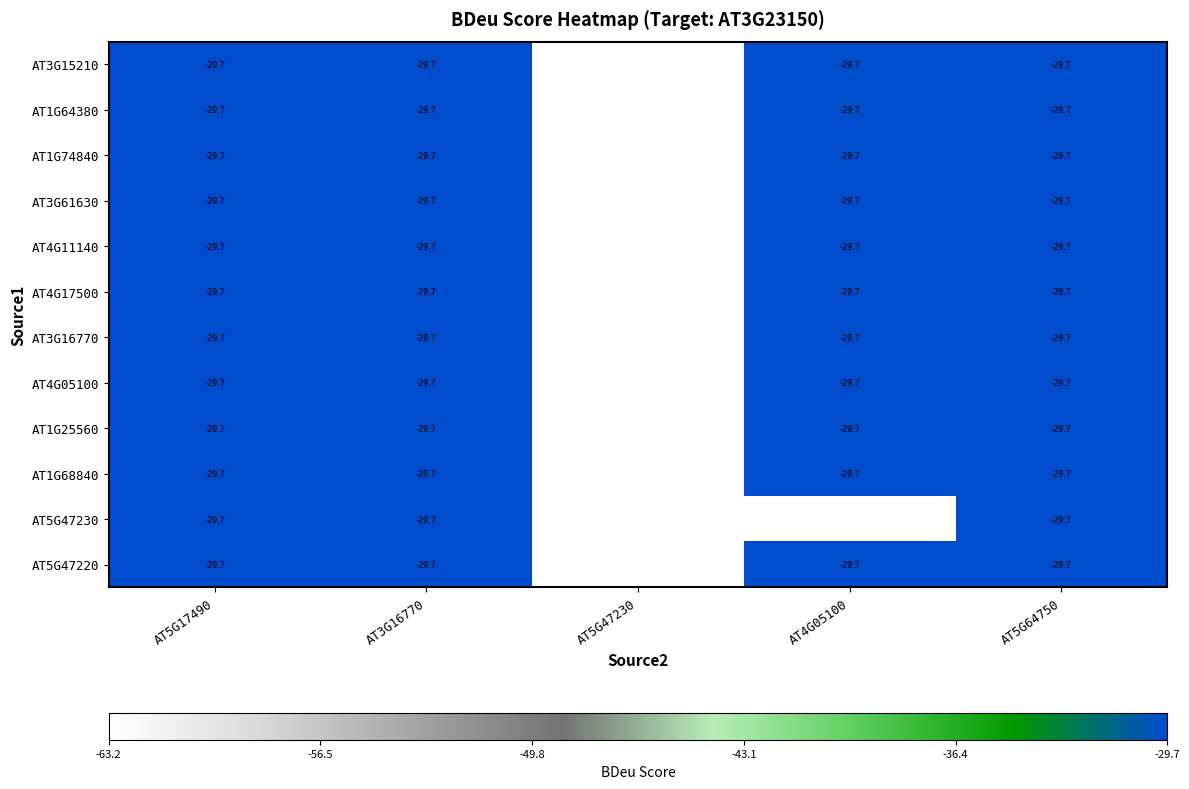

What is the lowest value of the AT1G64380 series?

-63.2